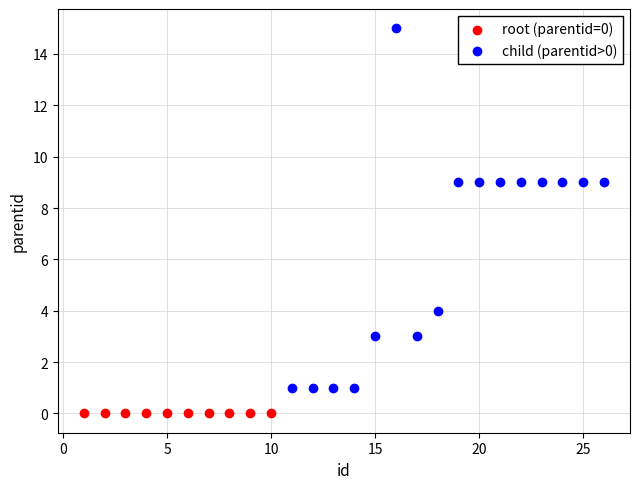

Which series contains the lowest Y value?

root (parentid=0)